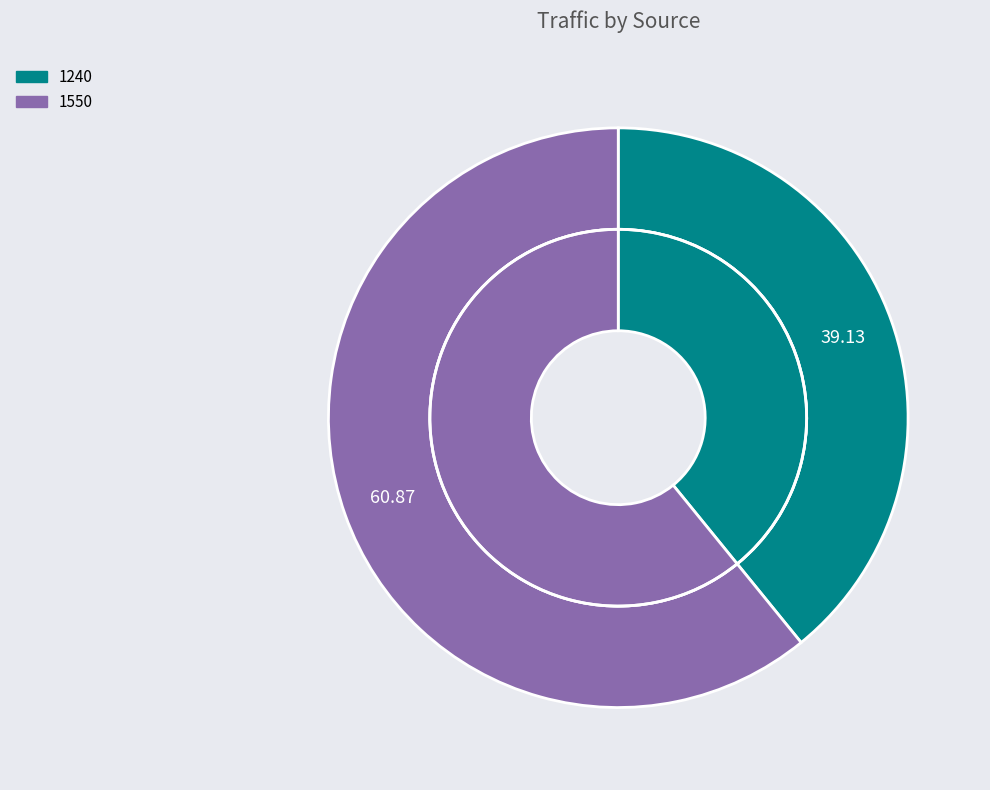

What is the largest slice in the pie chart?

1550